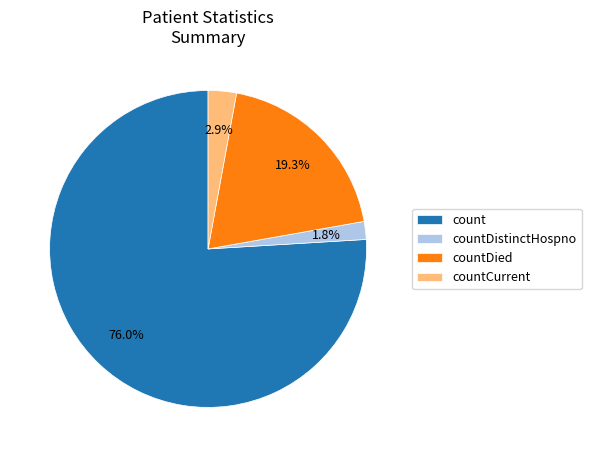

How many slices are in this pie chart?

4